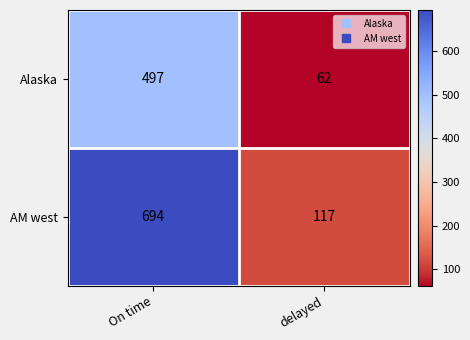

Which label corresponds to the smallest value in the chart?

delayed